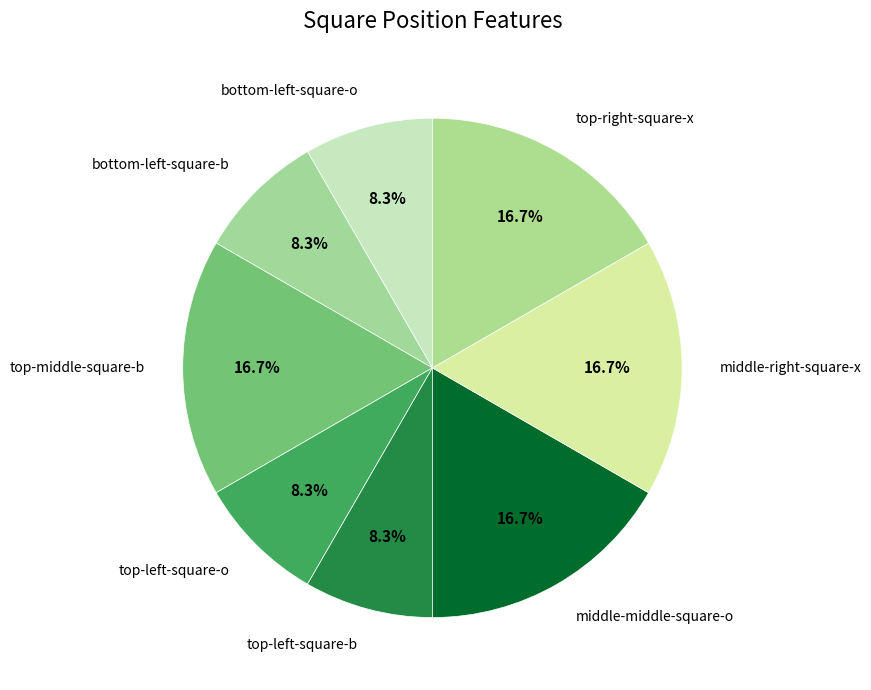

Is there any slice that represents more than half of the pie?

No